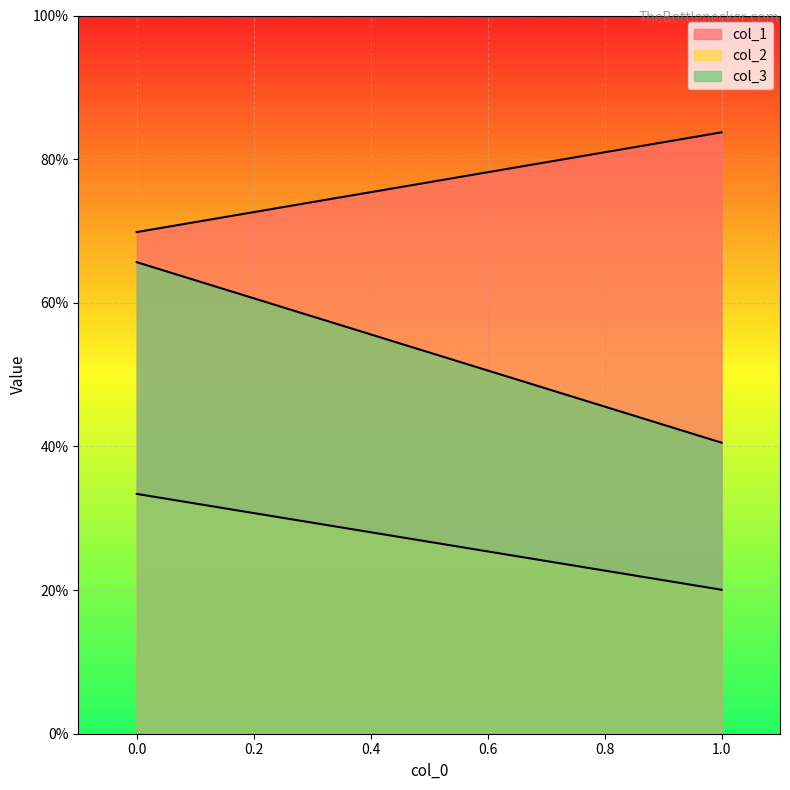

At how many categories does at least one series exceed 0?

2